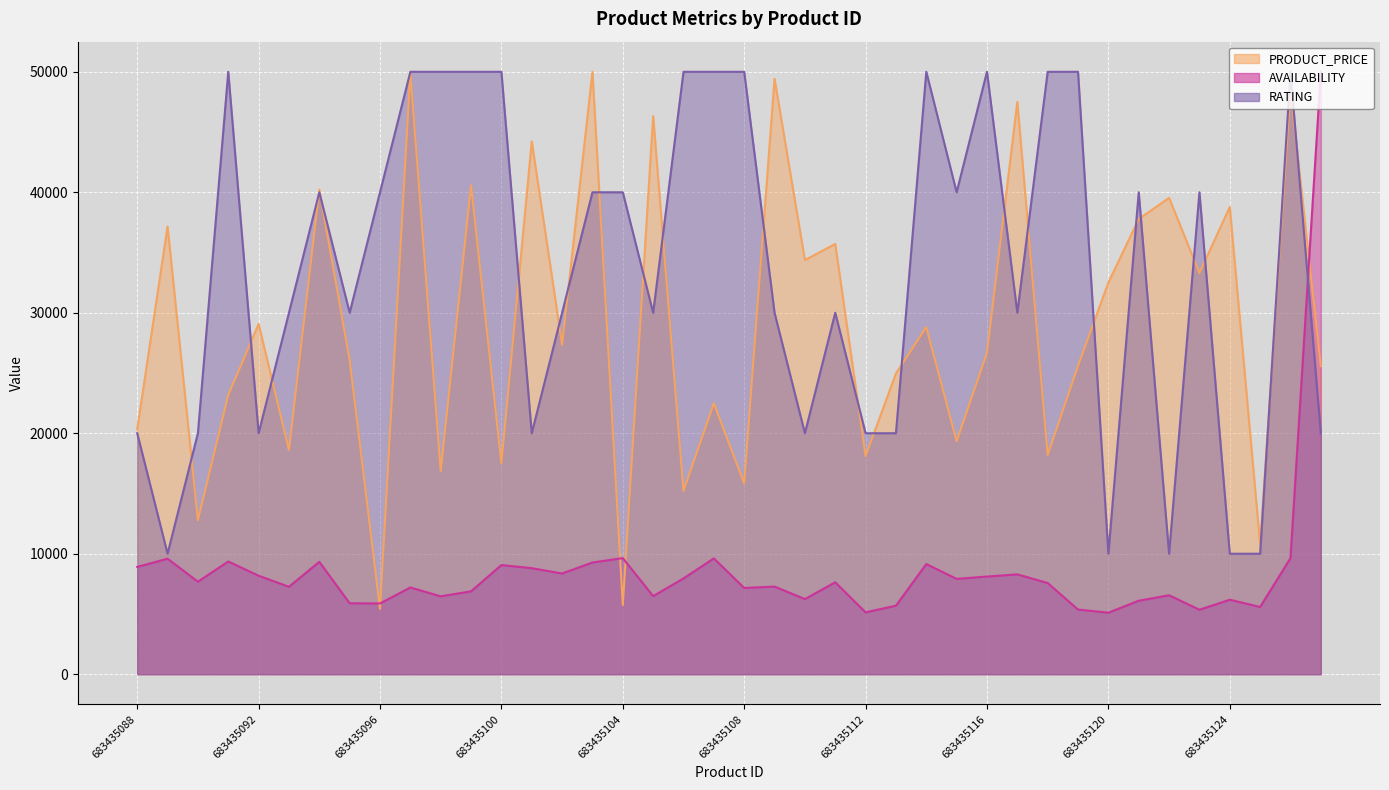

What is the sum of the RATING values at 683435096 and 683435105?

70000.0